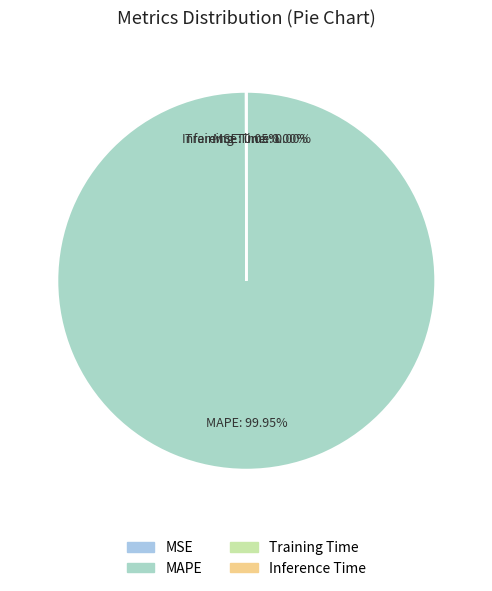

To the nearest percent, what is the difference between the largest and smallest slice percentages?

100%